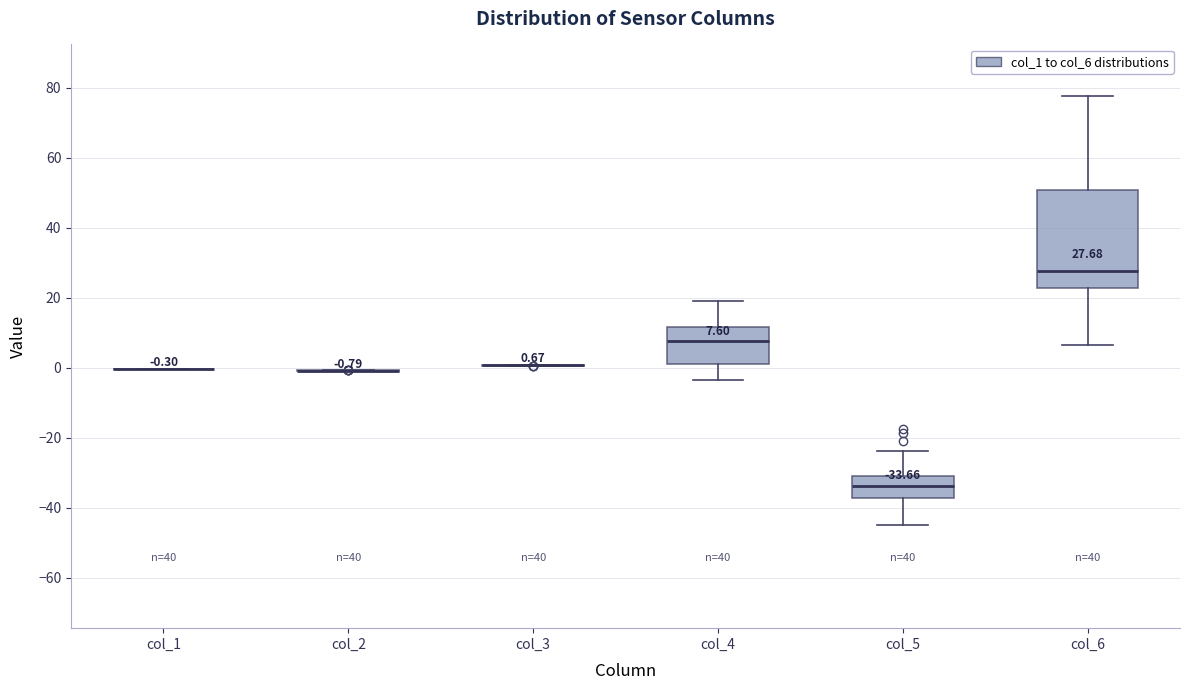

Comparing the boxes themselves (not the whiskers), which one is the tallest?

col_6